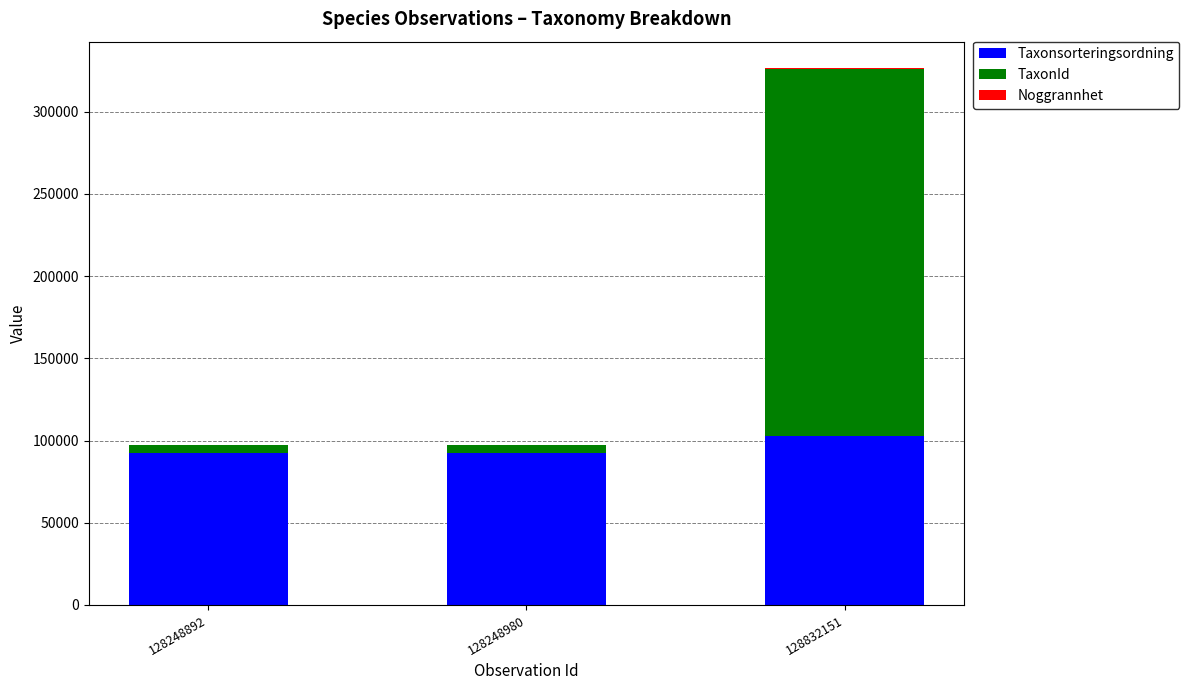

What is the maximum value for Taxonsorteringsordning?

102951